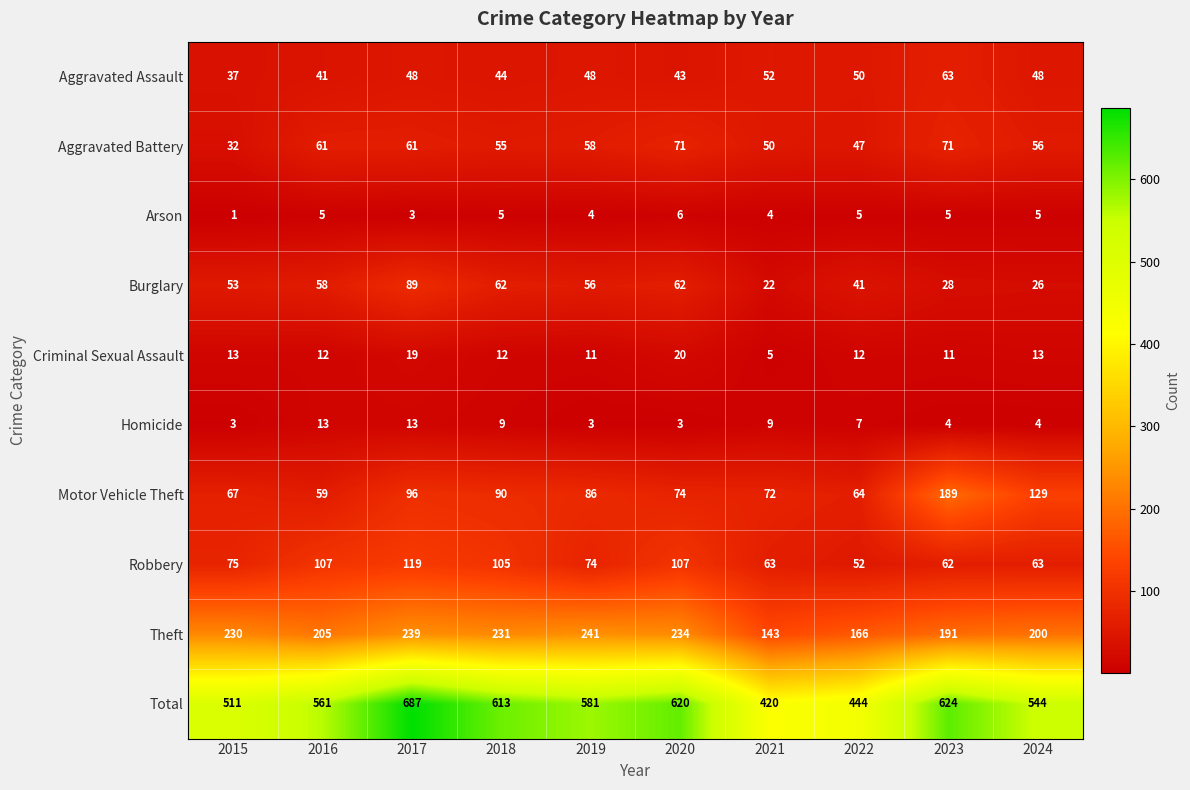

Read the Aggravated Assault value at 2023, to the nearest 10.

60